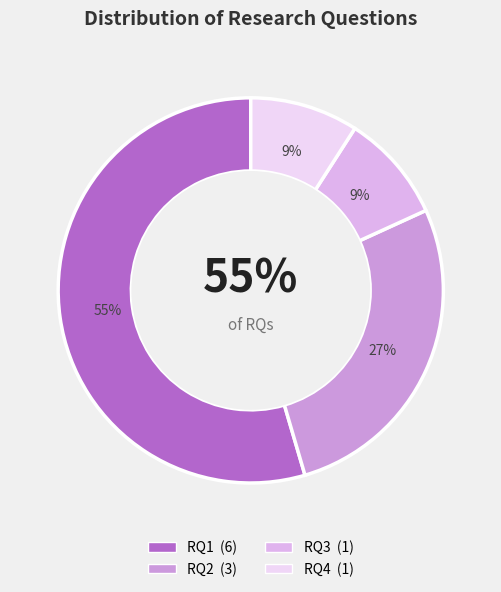

What percentage is NOT represented by RQ1?

45.5%